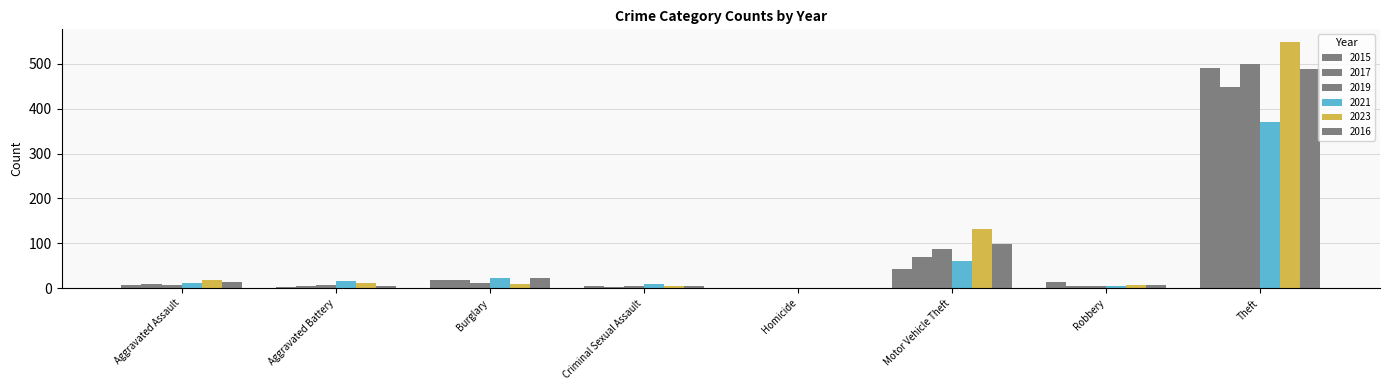

Reading left to right, what are all the values shown in this chart?

2015: Aggravated Assault=8	Aggravated Battery=3	Burglary=19	Criminal Sexual Assault=4	Homicide=1	Motor Vehicle Theft=43	Robbery=15	Theft=491
2017: Aggravated Assault=10	Aggravated Battery=5	Burglary=18	Criminal Sexual Assault=2	Homicide=1	Motor Vehicle Theft=69	Robbery=6	Theft=447
2019: Aggravated Assault=7	Aggravated Battery=8	Burglary=12	Criminal Sexual Assault=4	Homicide=0	Motor Vehicle Theft=87	Robbery=6	Theft=499
2021: Aggravated Assault=12	Aggravated Battery=17	Burglary=23	Criminal Sexual Assault=9	Homicide=0	Motor Vehicle Theft=60	Robbery=5	Theft=371
2023: Aggravated Assault=19	Aggravated Battery=11	Burglary=9	Criminal Sexual Assault=5	Homicide=0	Motor Vehicle Theft=133	Robbery=7	Theft=549
2016: Aggravated Assault=13	Aggravated Battery=5	Burglary=22	Criminal Sexual Assault=6	Homicide=0	Motor Vehicle Theft=98	Robbery=8	Theft=489